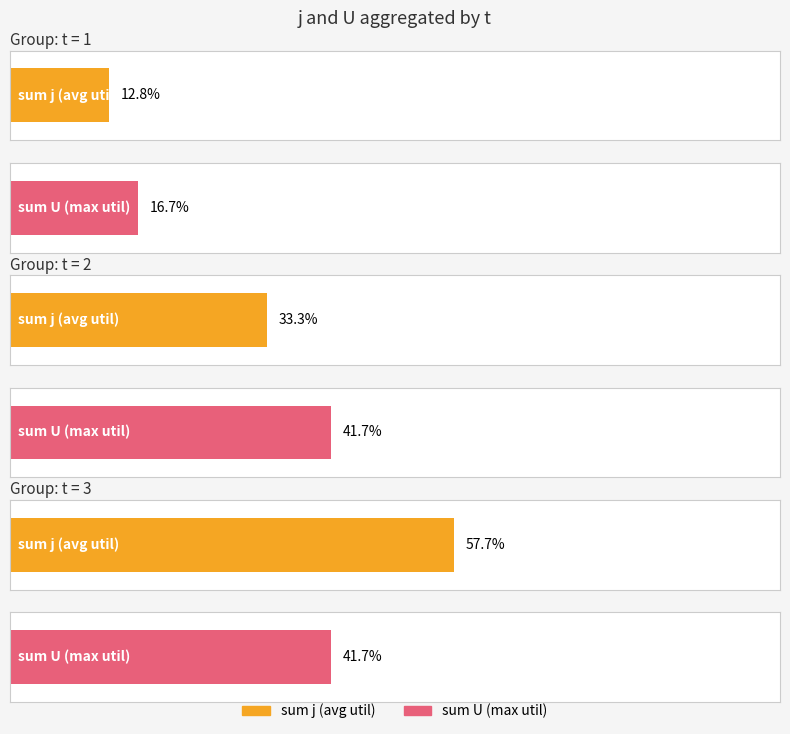

What are all the series names shown in the legend?

j, U